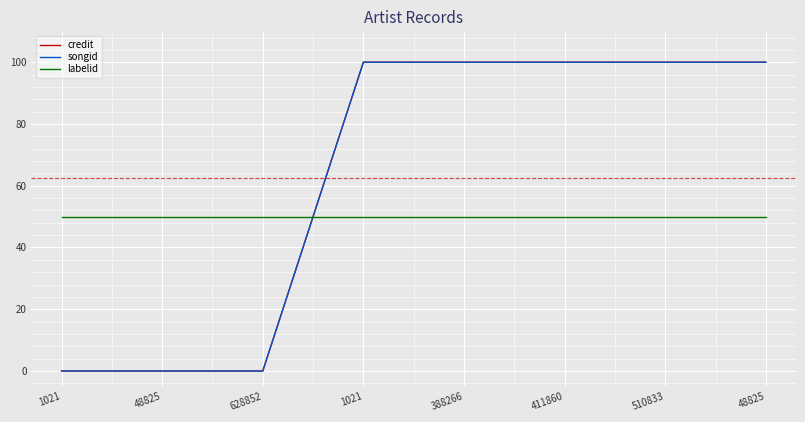

Does the chart display data point markers on the line(s)?

No